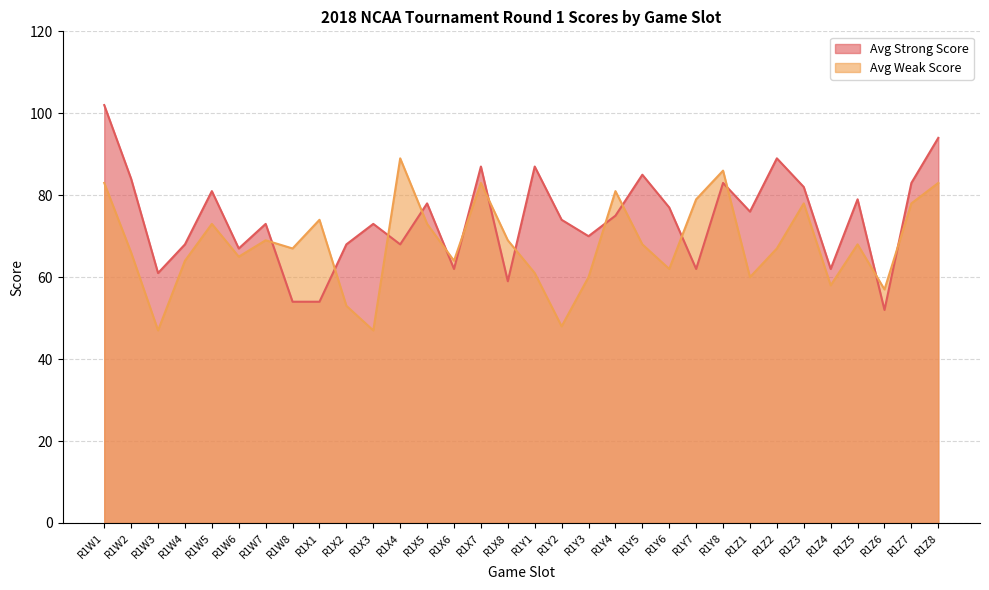

What is the difference between the maximum and second lowest values in the Avg Strong Score series?

48